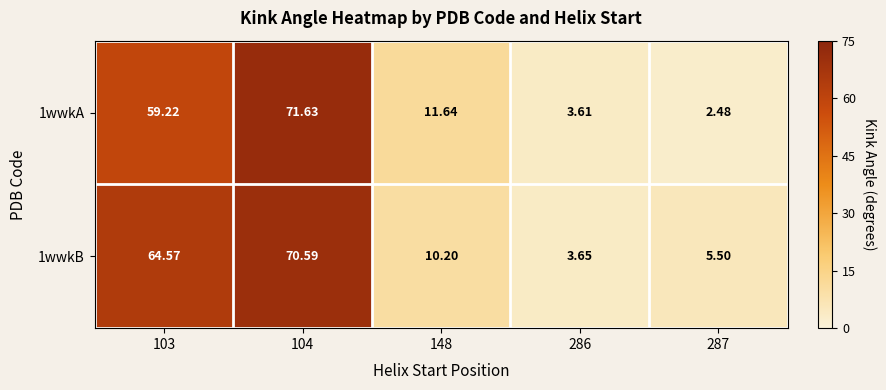

Is the value of 1wwkB at 103 greater than the value of 1wwkA at 286?

Yes